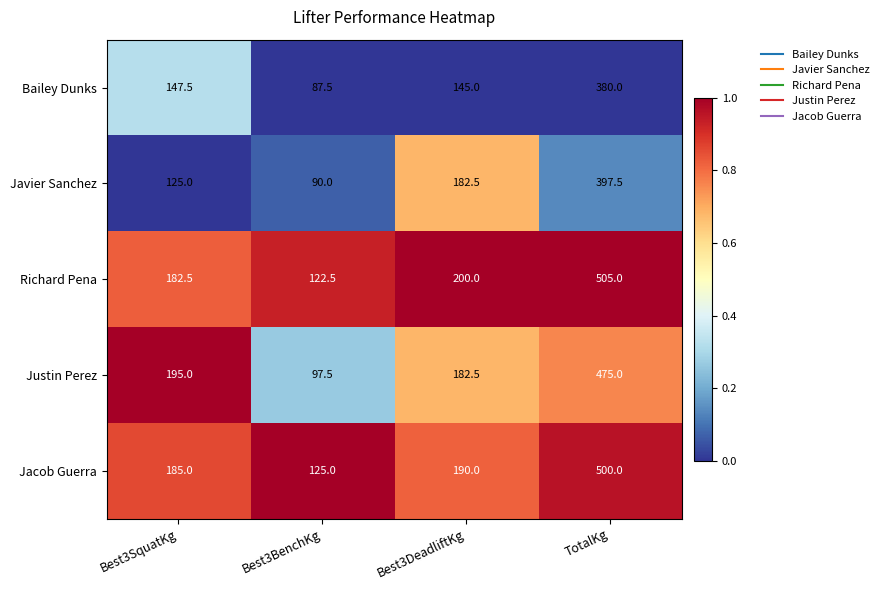

Reading left to right, list all the values displayed in this chart.

Bailey Dunks: Best3SquatKg=147.5	Best3BenchKg=87.5	Best3DeadliftKg=145.0	TotalKg=380.0
Javier Sanchez: Best3SquatKg=125.0	Best3BenchKg=90.0	Best3DeadliftKg=182.5	TotalKg=397.5
Richard Pena: Best3SquatKg=182.5	Best3BenchKg=122.5	Best3DeadliftKg=200.0	TotalKg=505.0
Justin Perez: Best3SquatKg=195.0	Best3BenchKg=97.5	Best3DeadliftKg=182.5	TotalKg=475.0
Jacob Guerra: Best3SquatKg=185.0	Best3BenchKg=125.0	Best3DeadliftKg=190.0	TotalKg=500.0